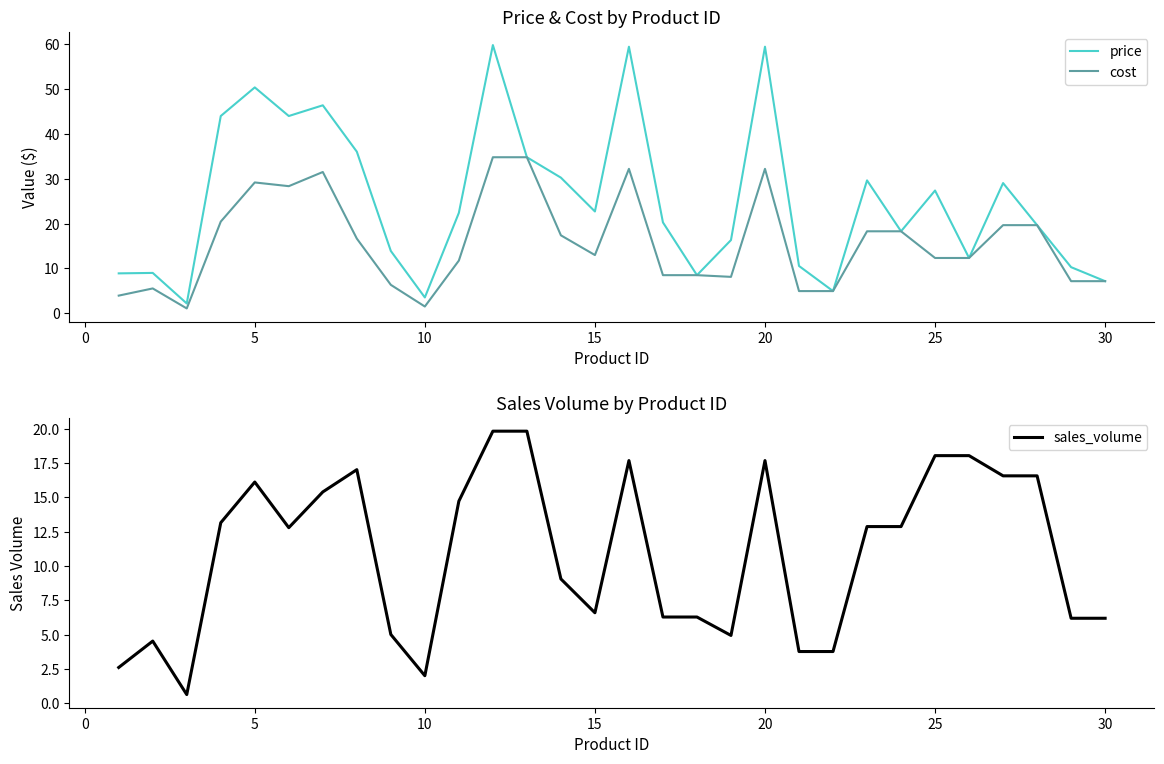

What is the minimum value for price?

2.2